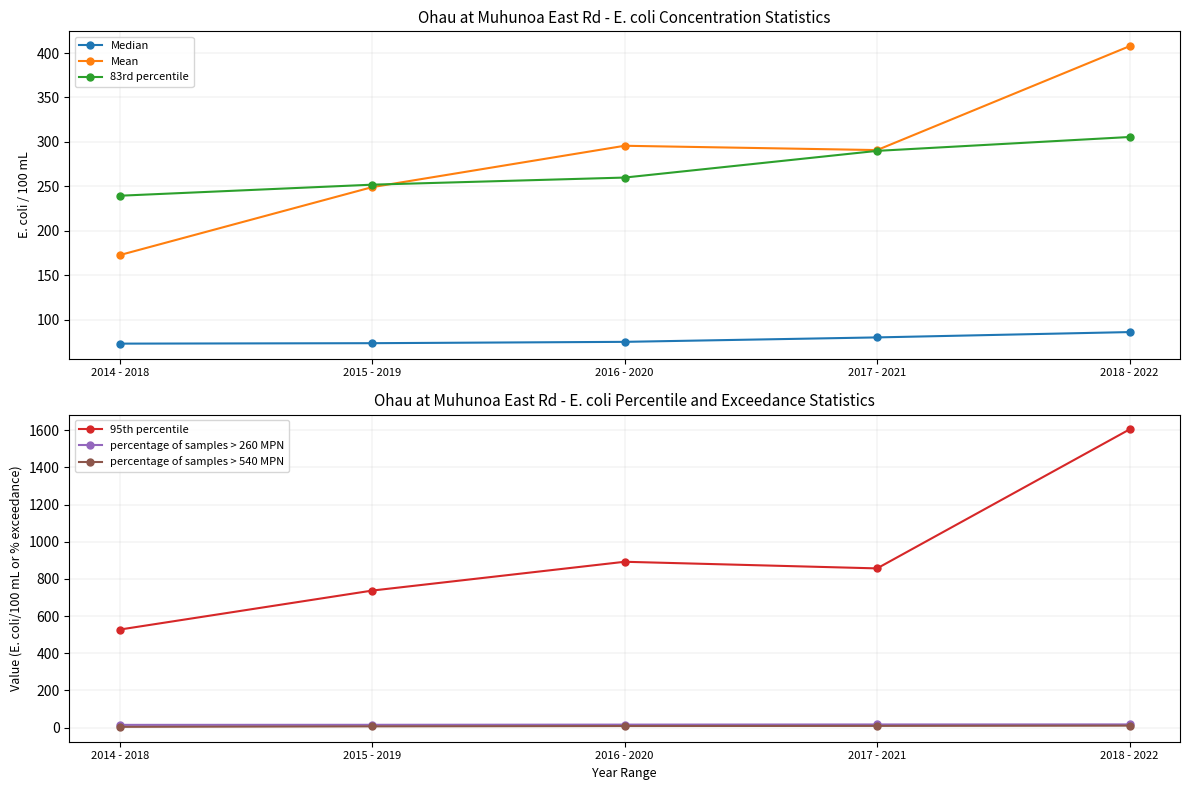

True or false: Mean and Median cross at least once.

False